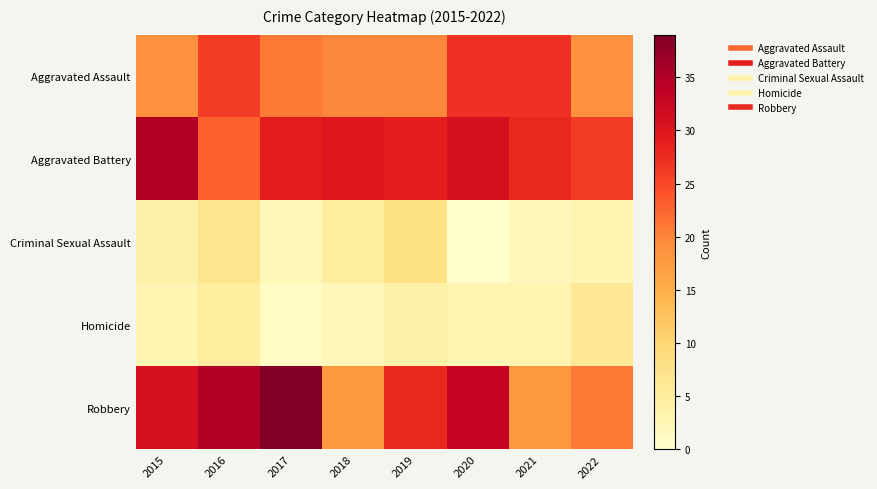

Reading left to right, extract all data points from this chart.

Aggravated Assault: 2015=19	2016=26	2017=21	2018=20	2019=20	2020=27	2021=27	2022=19
Aggravated Battery: 2015=35	2016=23	2017=29	2018=30	2019=29	2020=31	2021=28	2022=26
Criminal Sexual Assault: 2015=4	2016=7	2017=2	2018=5	2019=8	2020=0	2021=2	2022=3
Homicide: 2015=3	2016=5	2017=1	2018=2	2019=4	2020=3	2021=3	2022=6
Robbery: 2015=31	2016=35	2017=39	2018=18	2019=28	2020=33	2021=18	2022=21